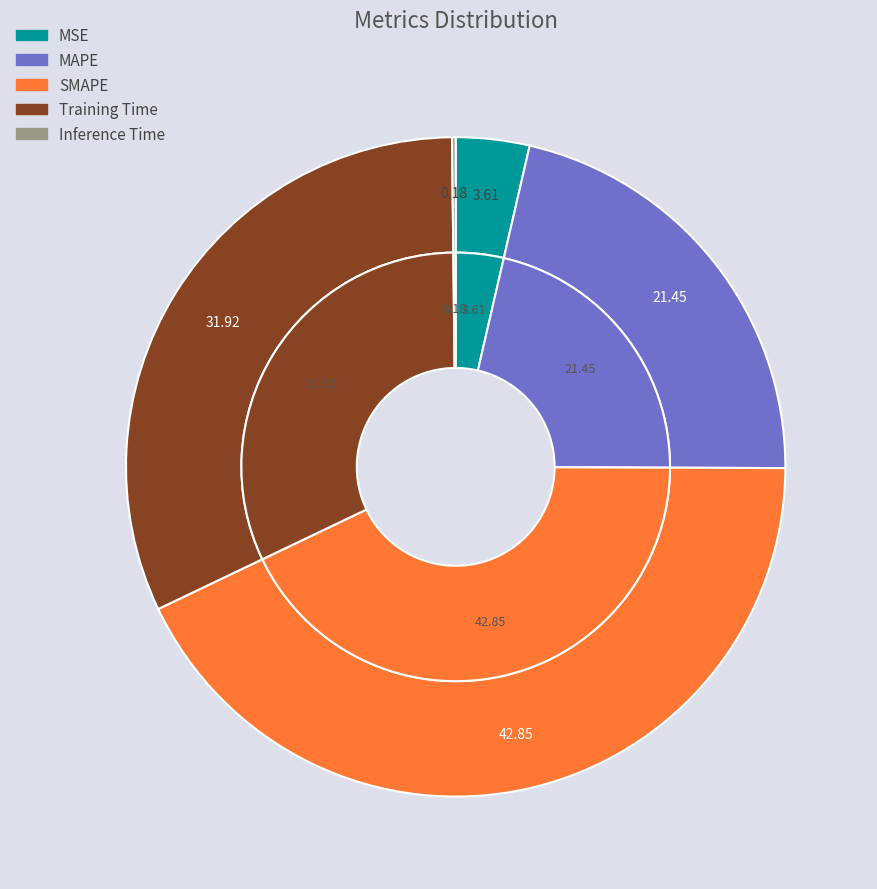

Is the sum of Training Time and MAPE greater than half?

Yes